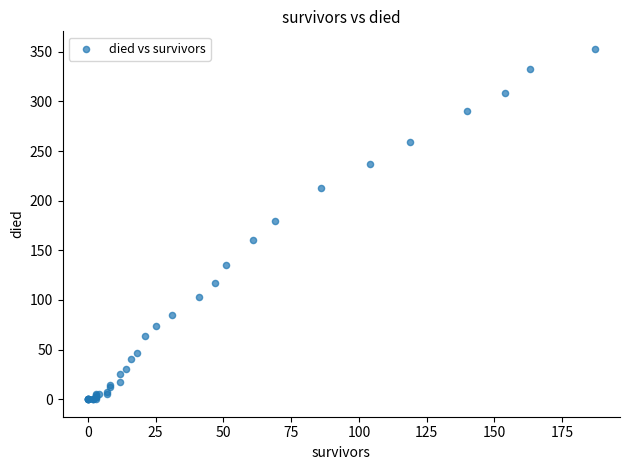

What Y value in the scatter plot is closest to 176?

180